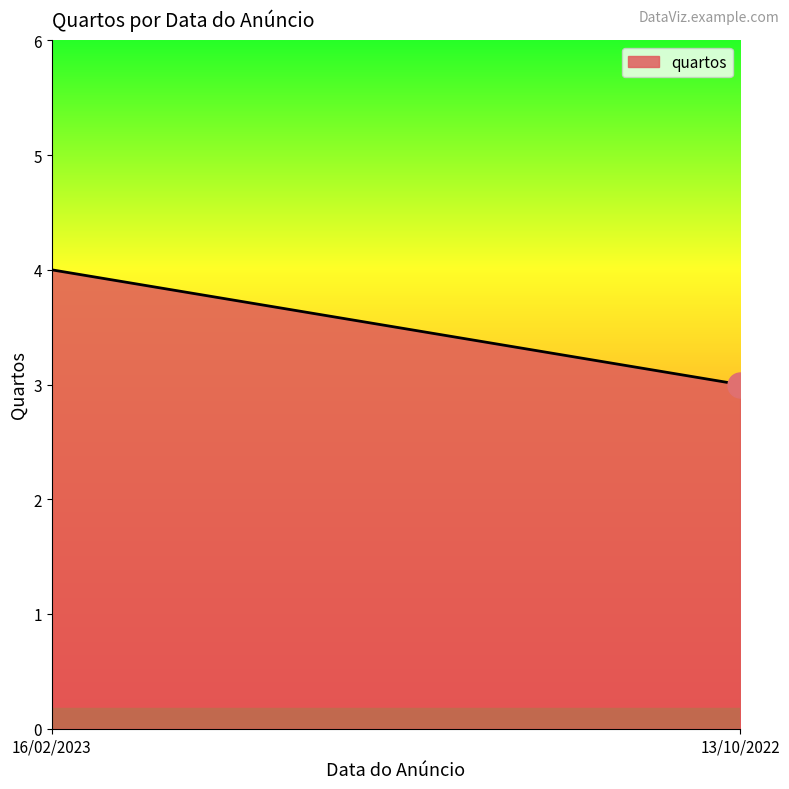

List the labels in order of value, smallest first.

13/10/2022, 16/02/2023